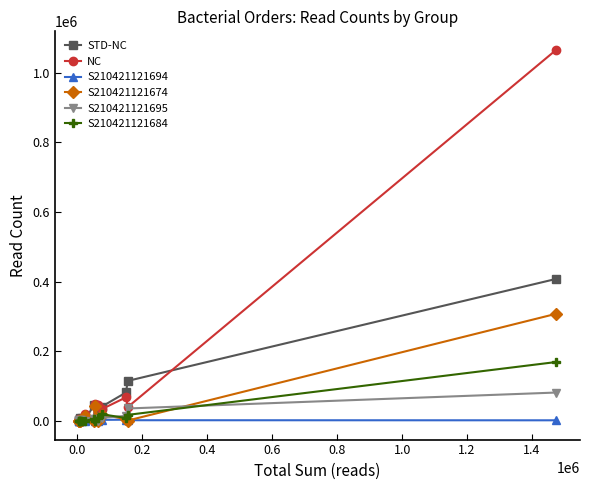

What is the greatest value displayed?

1065911